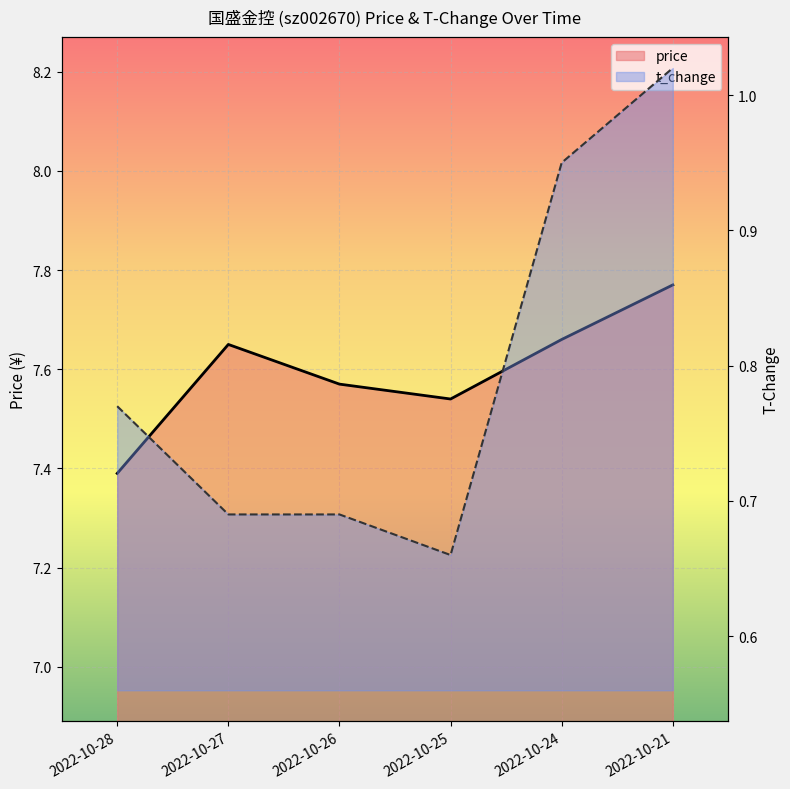

What is the minimum value shown in the chart?

0.7